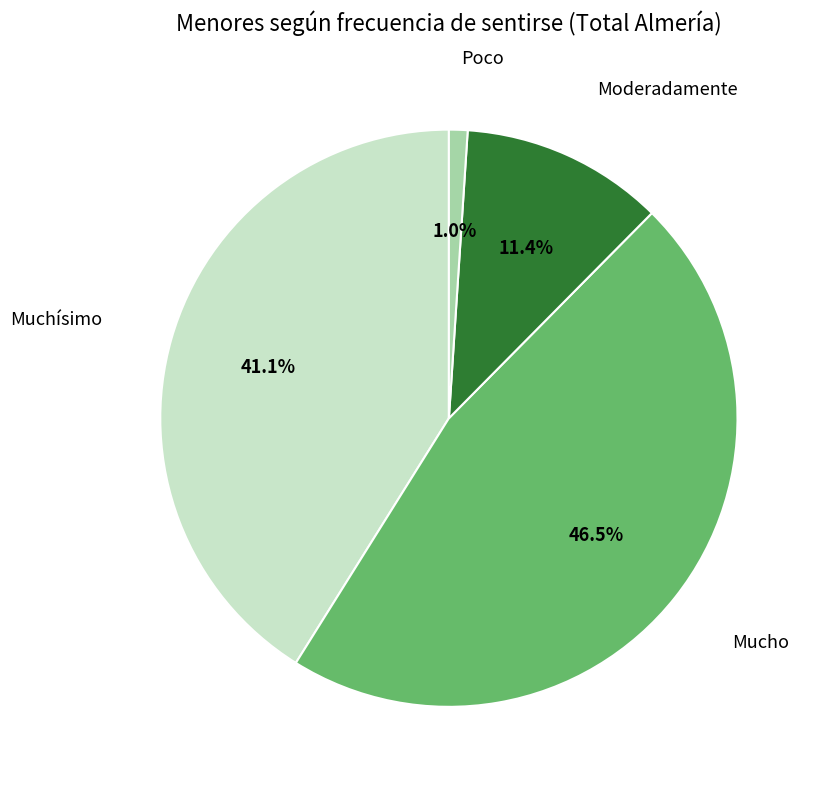

To the nearest percent, what is the average slice percentage?

25%